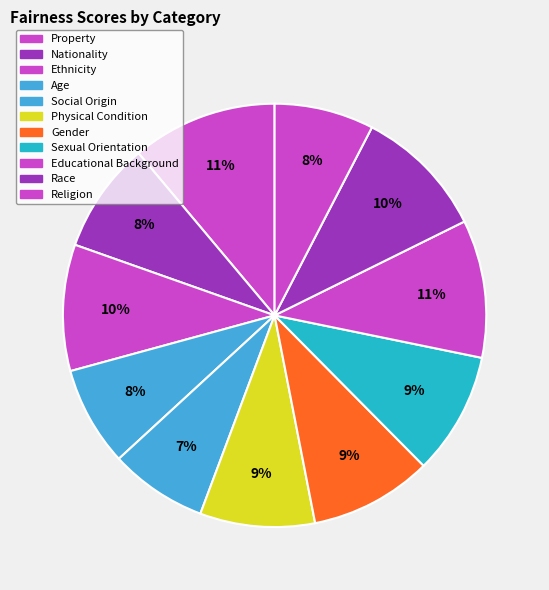

What percentage is the Sexual Orientation slice, to the nearest percent?

9%